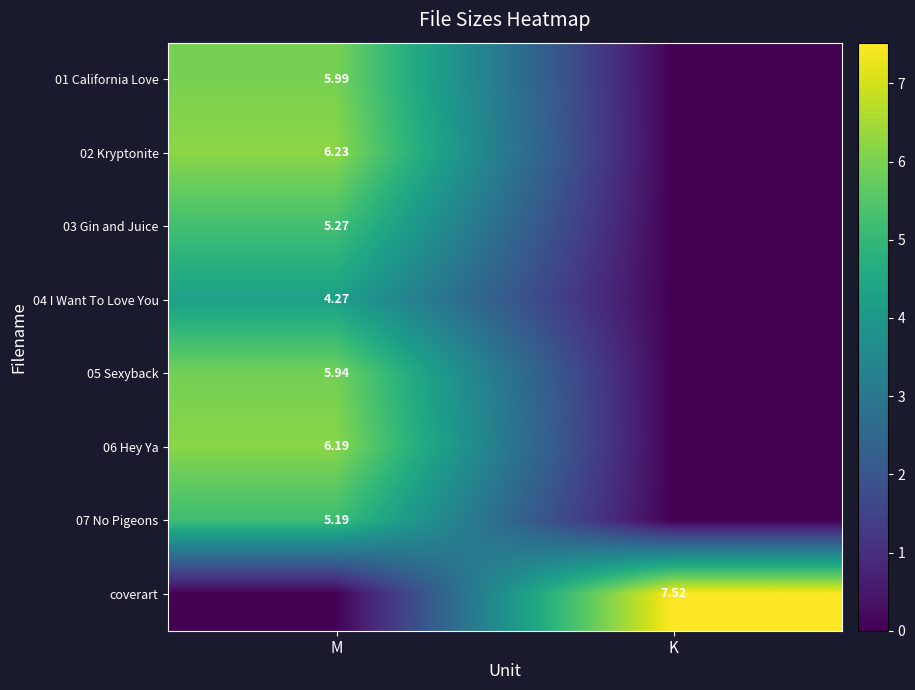

Is it true that 01 California Love equals 9.3 at M?

False